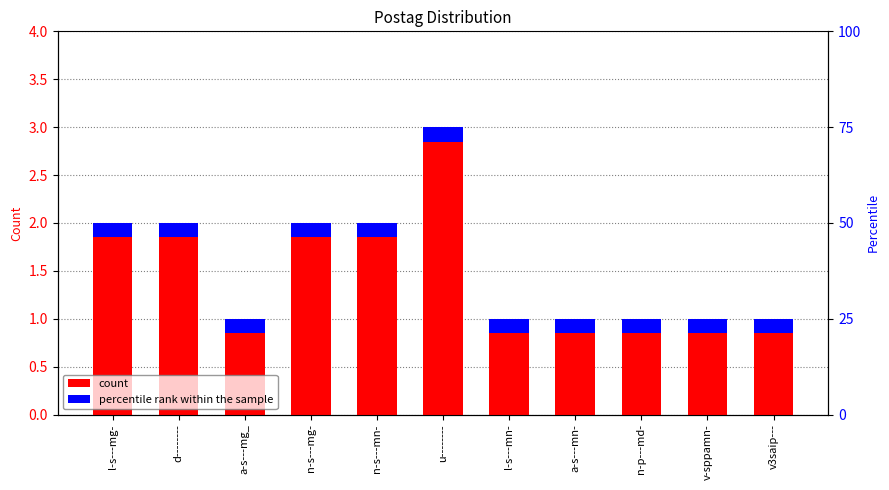

Rank the categories by value from highest to lowest.

u--------, l-s---mg-, d--------, n-s---mg-, n-s---mn-, a-s---mg_, l-s---mn-, a-s---mn-, n-p---md-, v-sppamn-, v3saip---